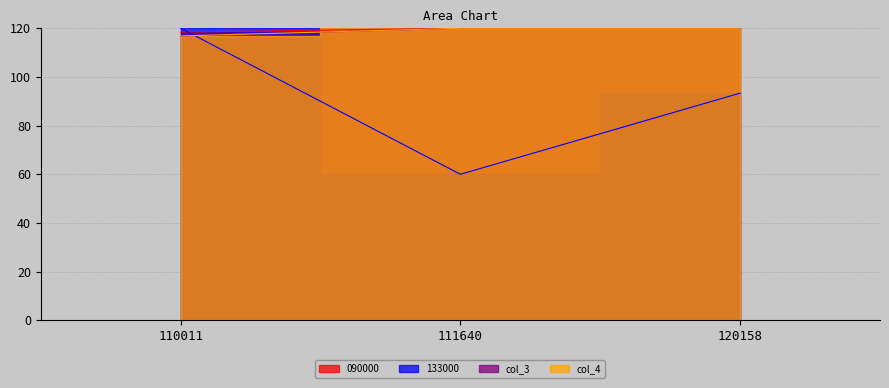

What is the value of the col_3 point at the 3rd from the left?

120.0